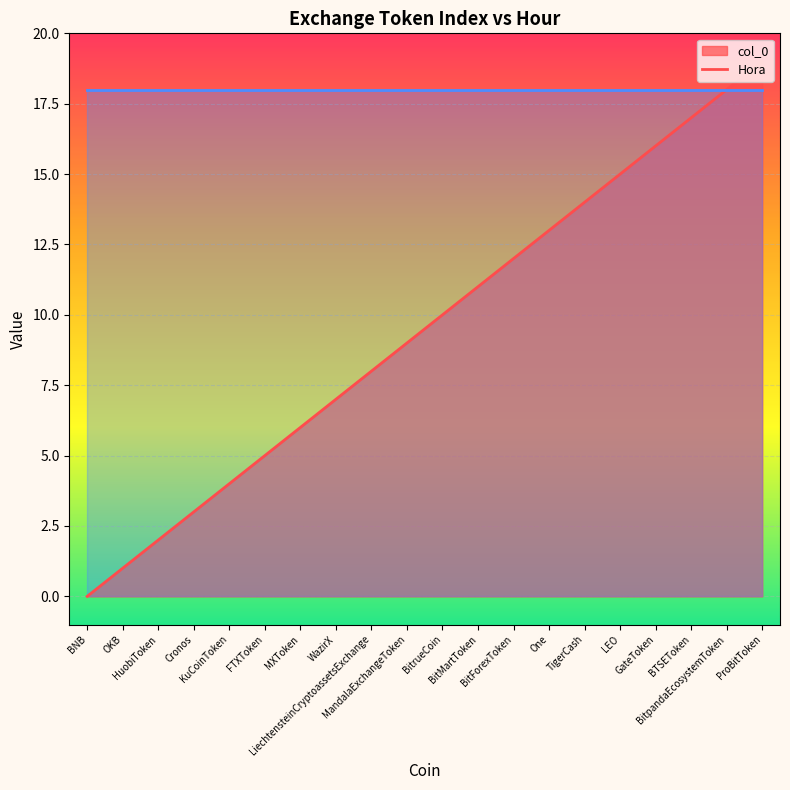

True or false: the data shows 2 at OKB.

False